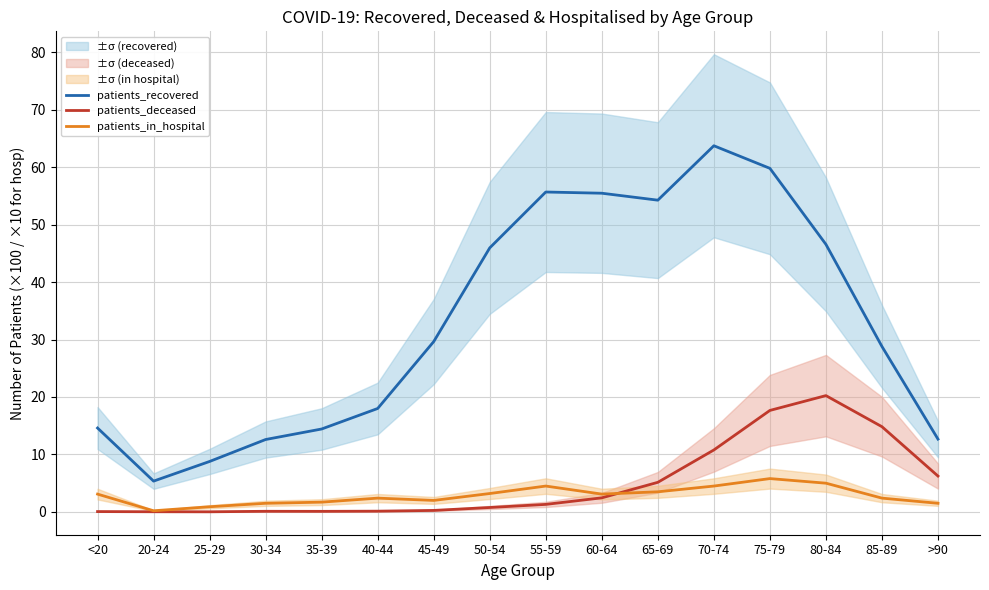

How many values in the patients_in_hospital series are below 3?

8